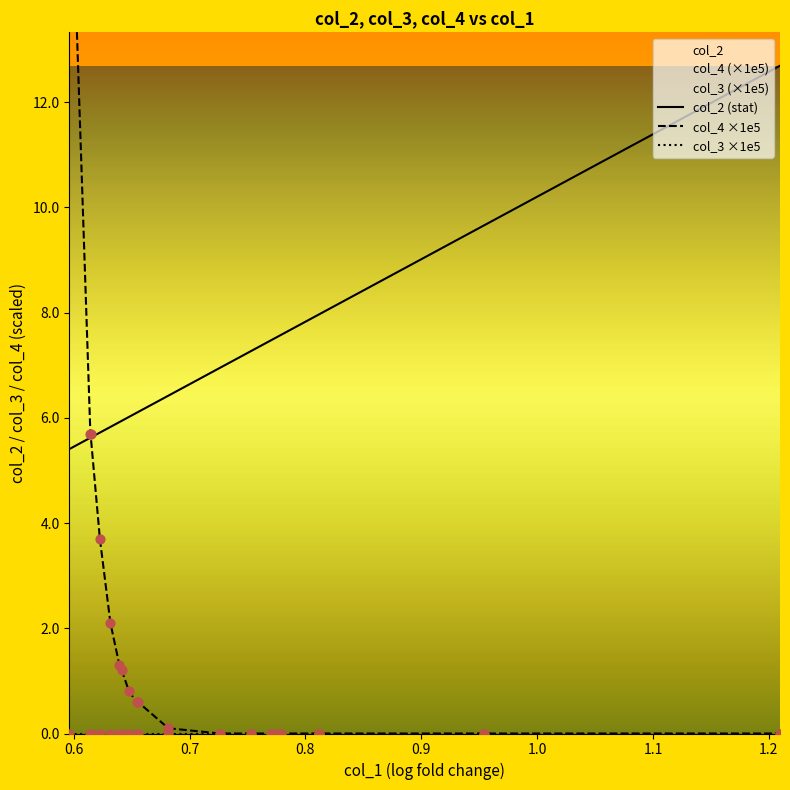

Which series has the largest total across all categories?

col_2 (stat)